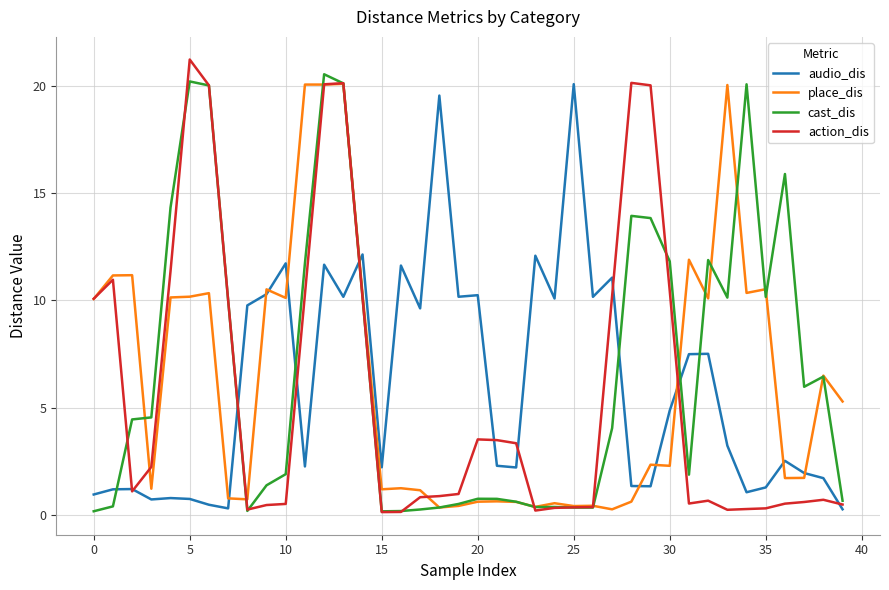

In cast_dis, how many points are lower than both neighbors (excluding endpoints)?

8